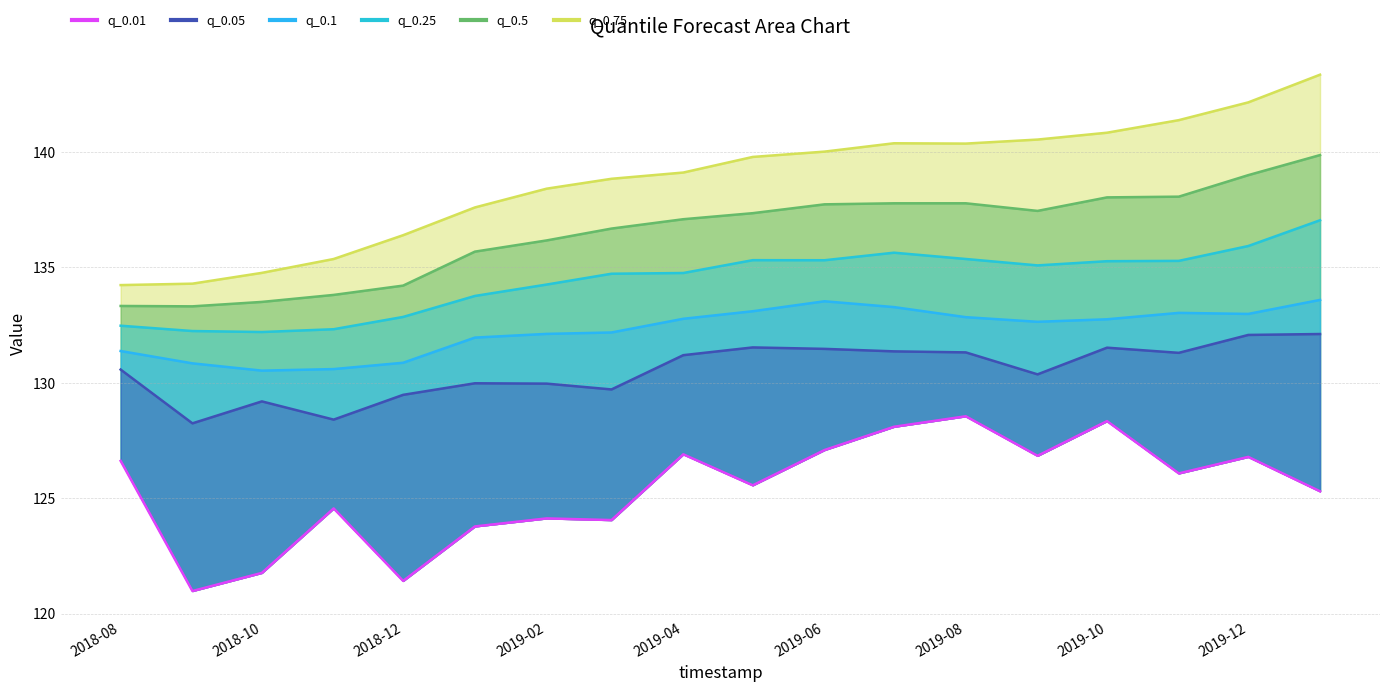

At how many categories does at least one series exceed 139?

10